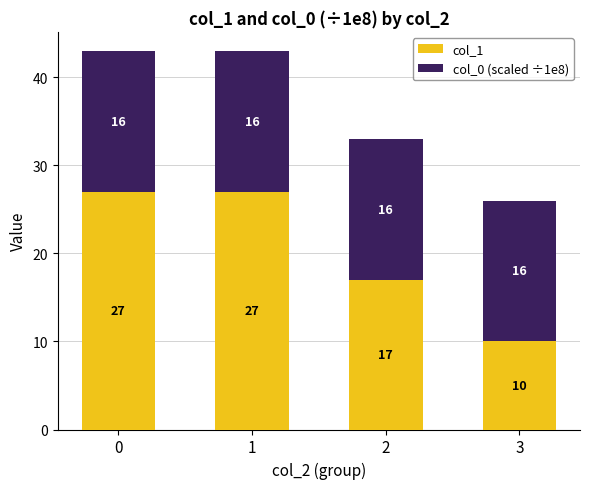

Count the col_1 values in the range 17 to 27.

3